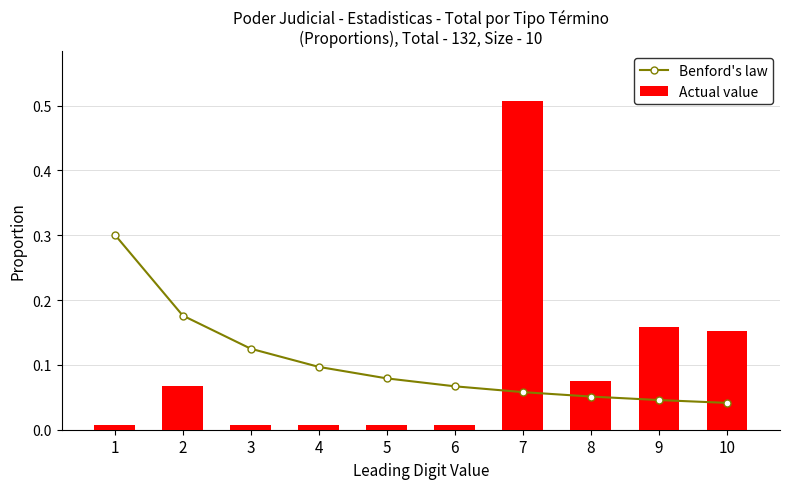

Does the chart contain stacked bars?

No